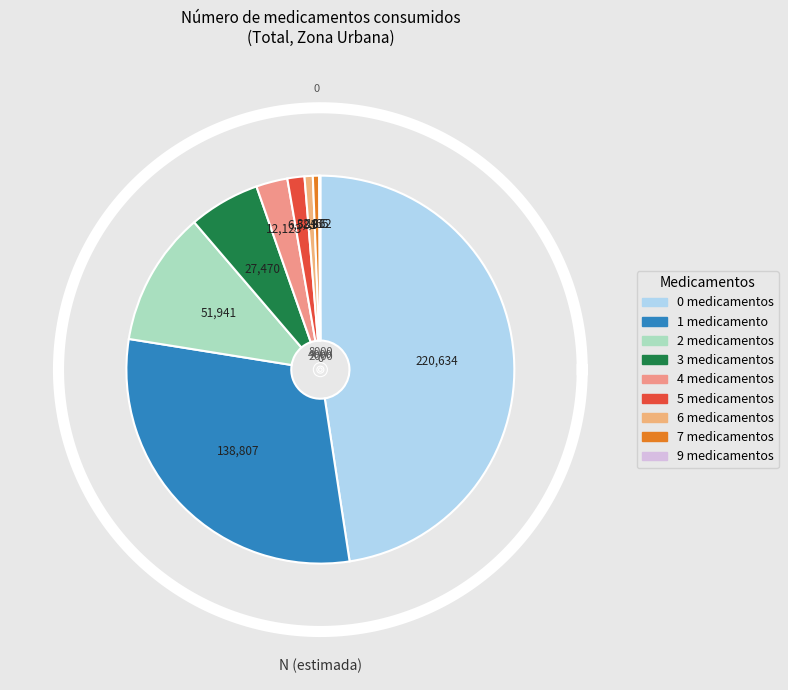

Which has a higher value, 5 or 4?

4